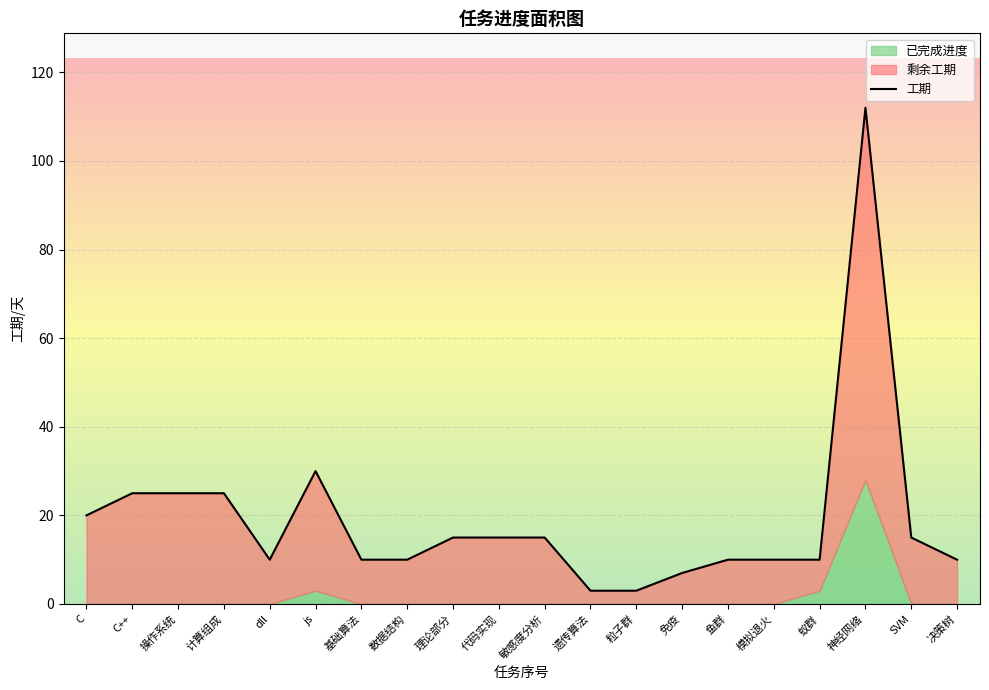

How many points are lower than both their immediate neighbors (excluding endpoints)?

1